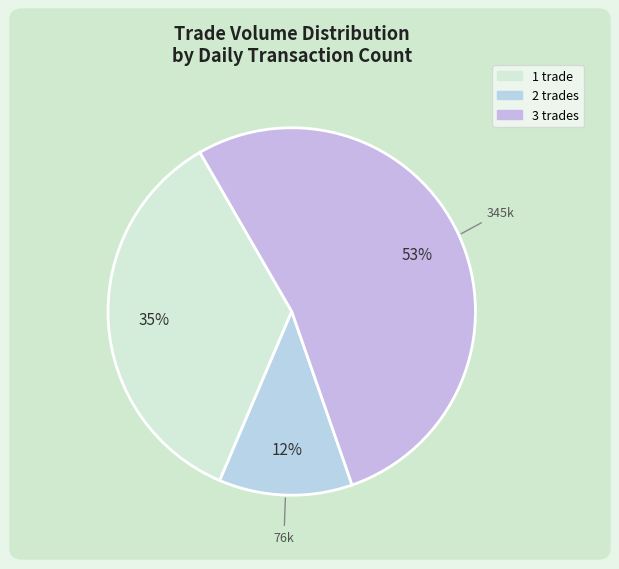

How many slices are in this pie chart?

3